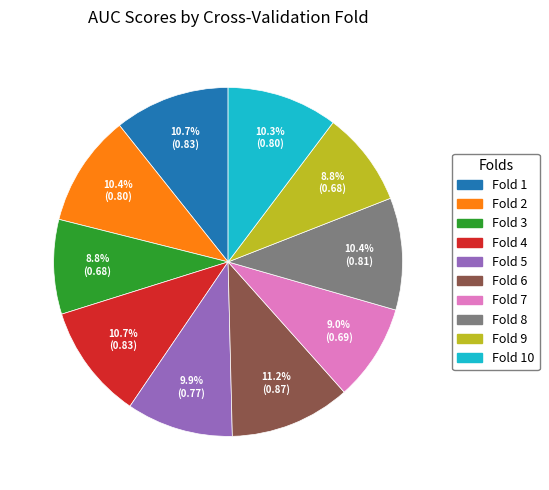

Is there any slice that represents more than half of the pie?

No